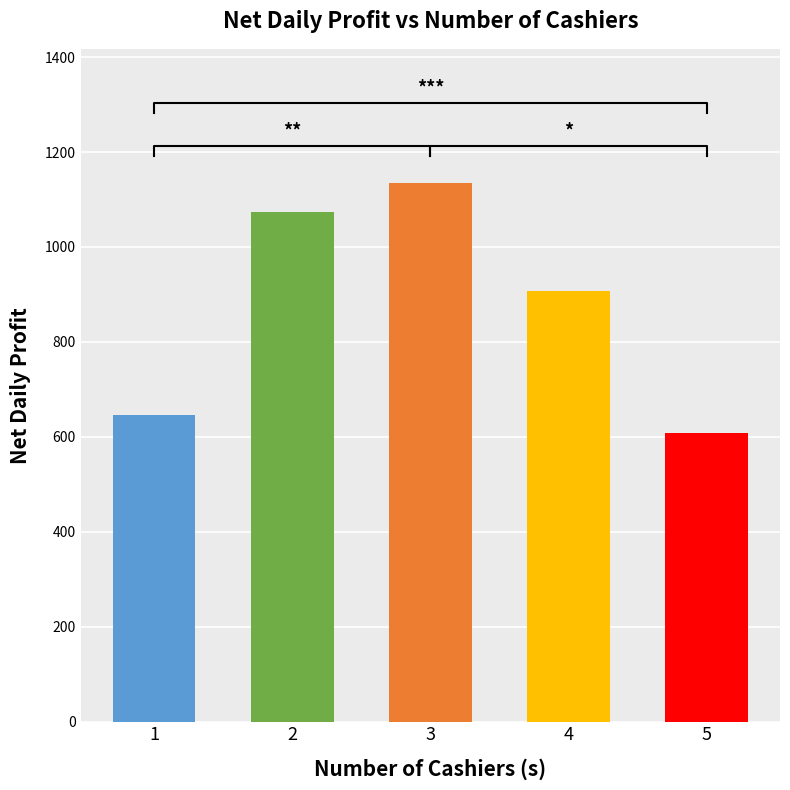

List the labels in order of value, smallest first.

5, 1, 4, 2, 3